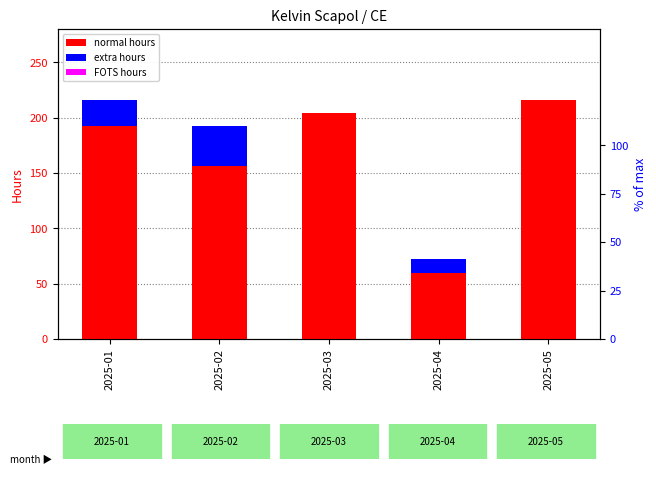

What is the maximum value shown in the chart?

216